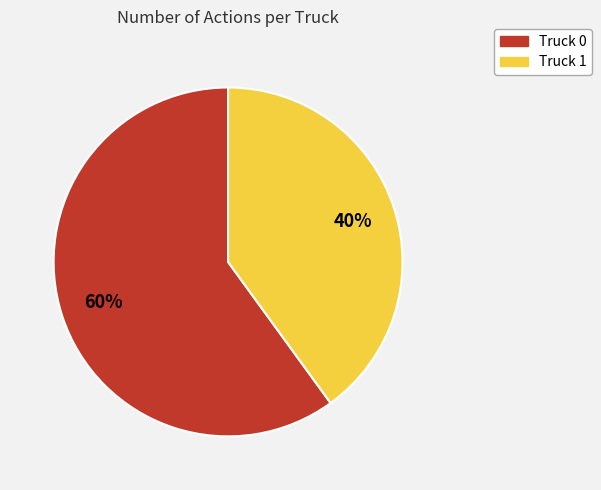

To the nearest percent, what portion does Truck 0 represent?

60%